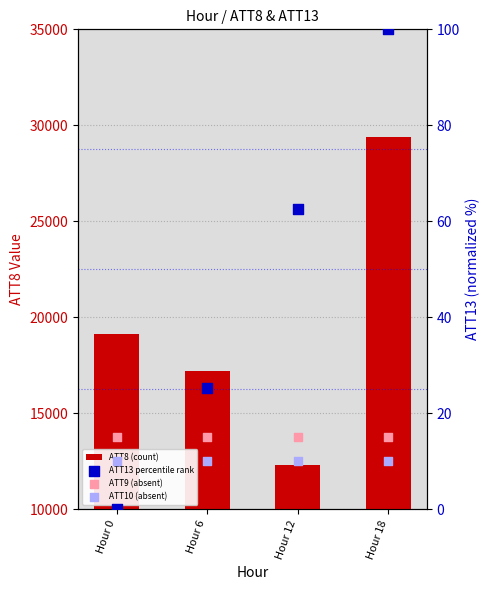

What are all the series names shown in the legend?

ATT8 (count), ATT13 percentile rank, ATT9 (absent), ATT10 (absent)